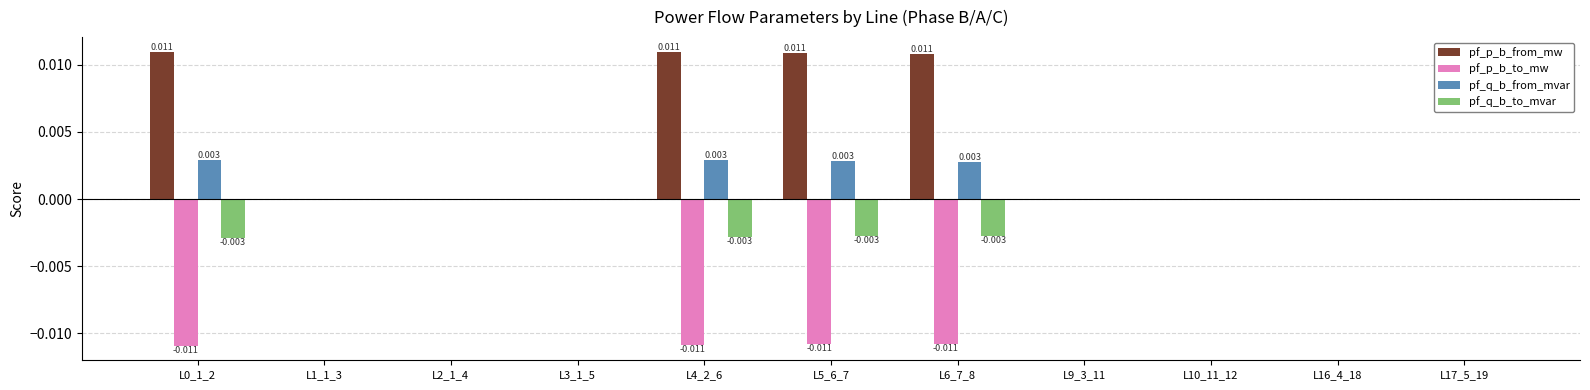

Which series has the largest total across all categories?

pf_p_b_from_mw